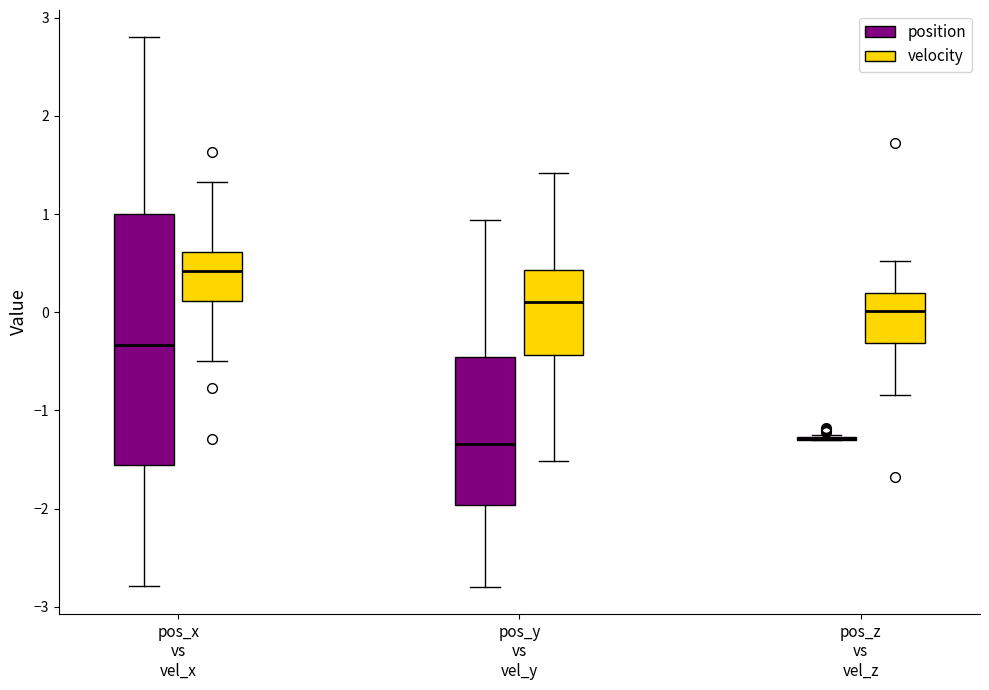

Reading left to right, transcribe this box plot: for each box, give where its median line is, the range the box spans, and where its two whiskers end, as read against the y-axis. The values are not printed on the chart, so give them approximately, as read against the axis.

pos_x vs vel_x (position): median -0.3, box -1.6 to 1.0, whiskers -2.8 to 2.8
pos_x vs vel_x (velocity): median 0.4, box 0.1 to 0.6, whiskers -0.5 to 1.3
pos_y vs vel_y (position): median -1.3, box -2.0 to -0.5, whiskers -2.8 to 0.9
pos_y vs vel_y (velocity): median 0.1, box -0.4 to 0.4, whiskers -1.5 to 1.4
pos_z vs vel_z (position): box collapsed to a line at -1.3, whiskers -1.3 to -1.2
pos_z vs vel_z (velocity): median 0.0, box -0.3 to 0.2, whiskers -0.8 to 0.5